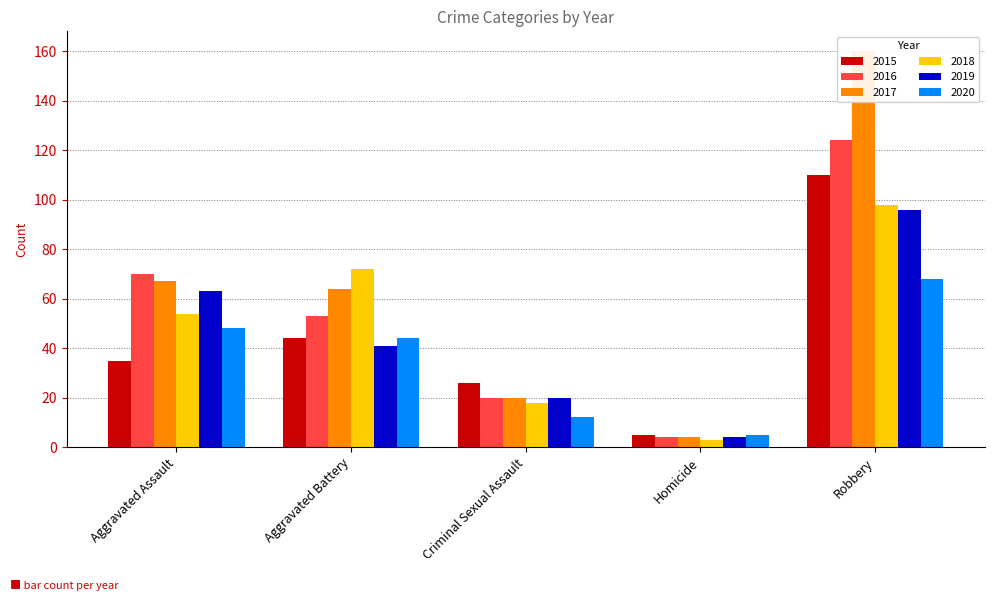

At Aggravated Assault, list the series in order from smallest to largest.

2015, 2020, 2018, 2019, 2017, 2016